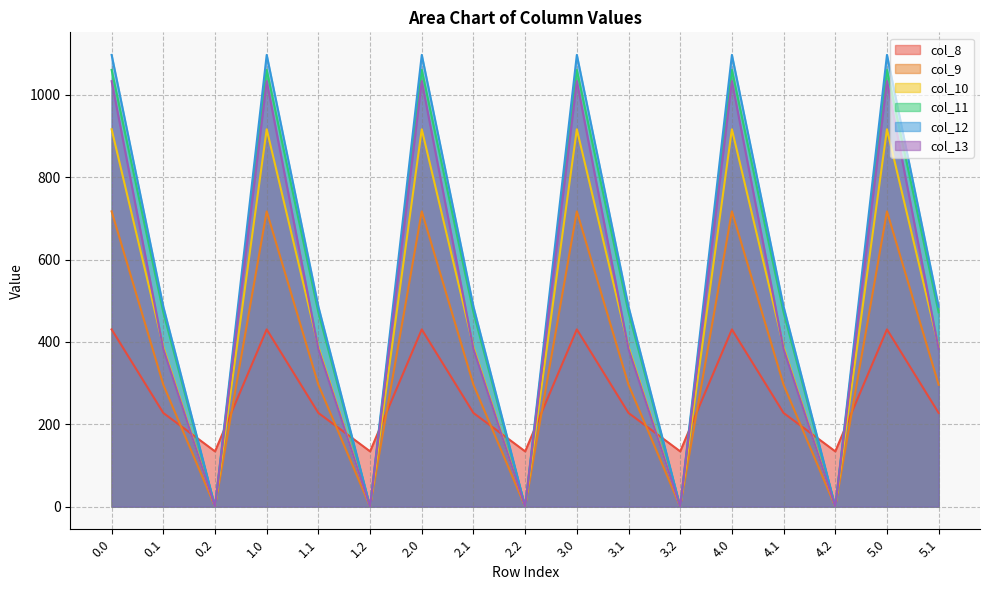

How many data points in col_10 are above 388?

12